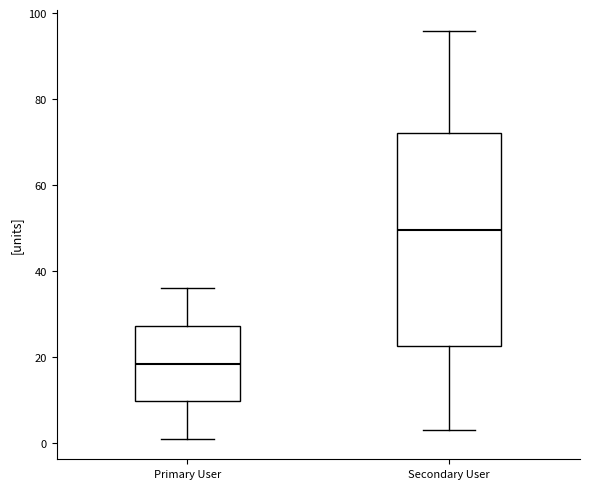

Comparing the boxes themselves (not the whiskers), which one is the tallest?

Secondary User